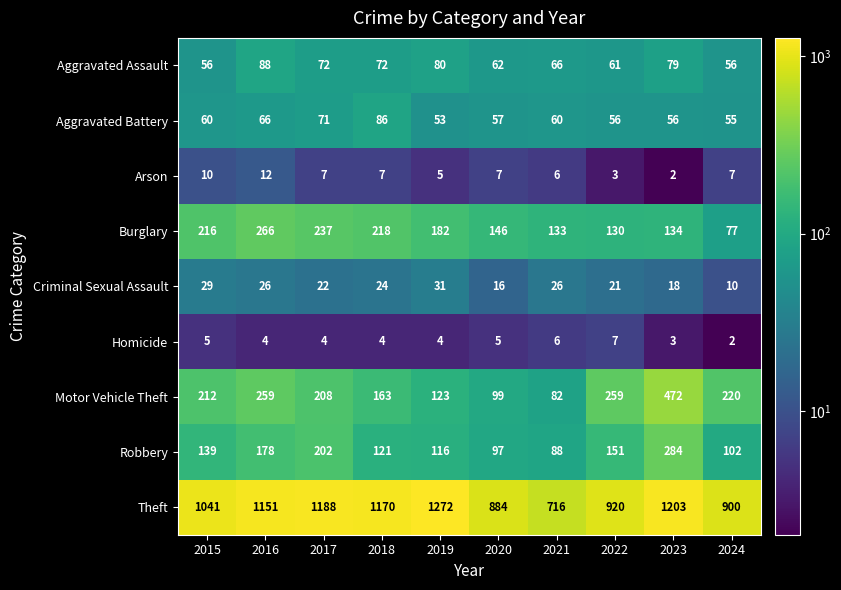

How many values in the Aggravated Assault series are below 72?

5